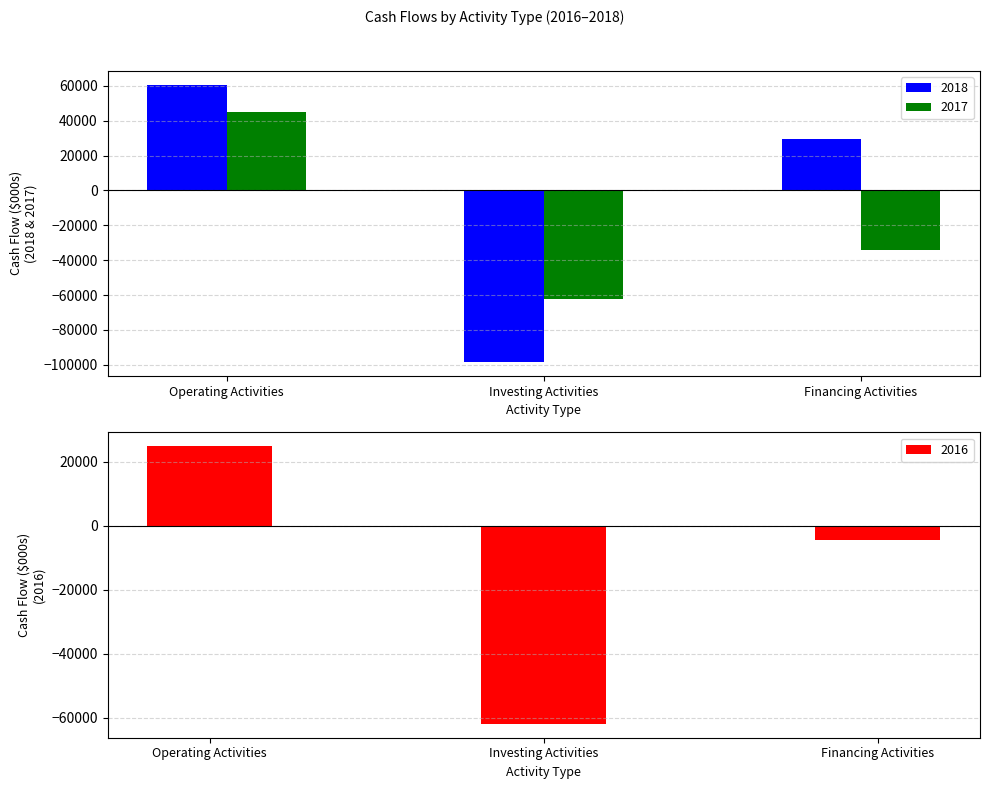

Rank the series at Investing Activities from highest to lowest value.

2016, 2017, 2018